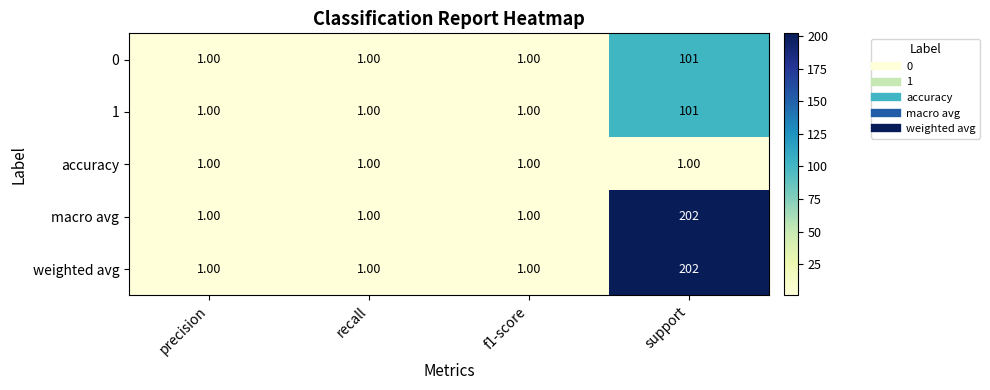

At which category is the sum across all series the highest?

support